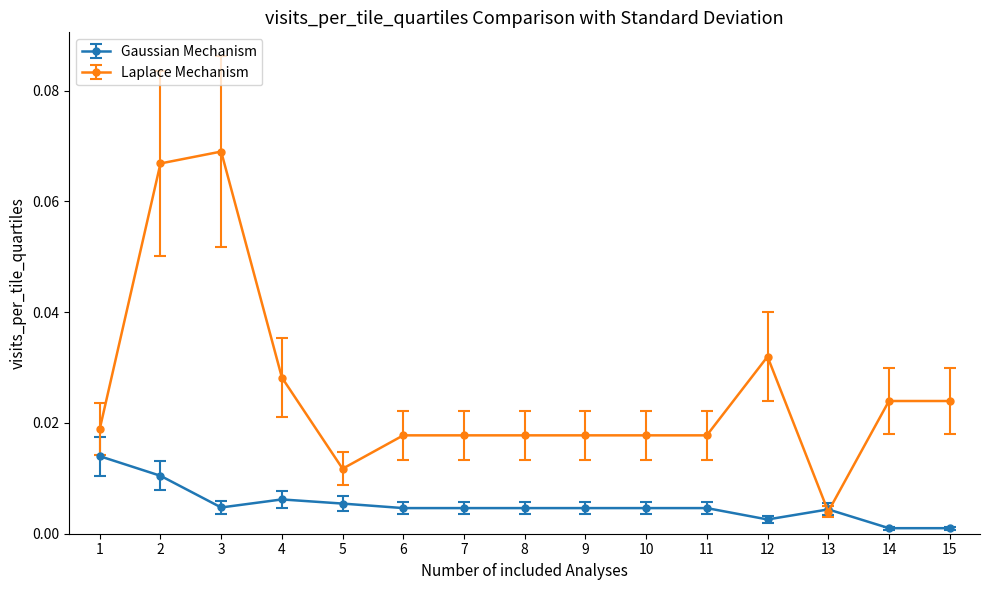

True or false: Laplace Mechanism has more than 1 points higher than both neighbors.

True